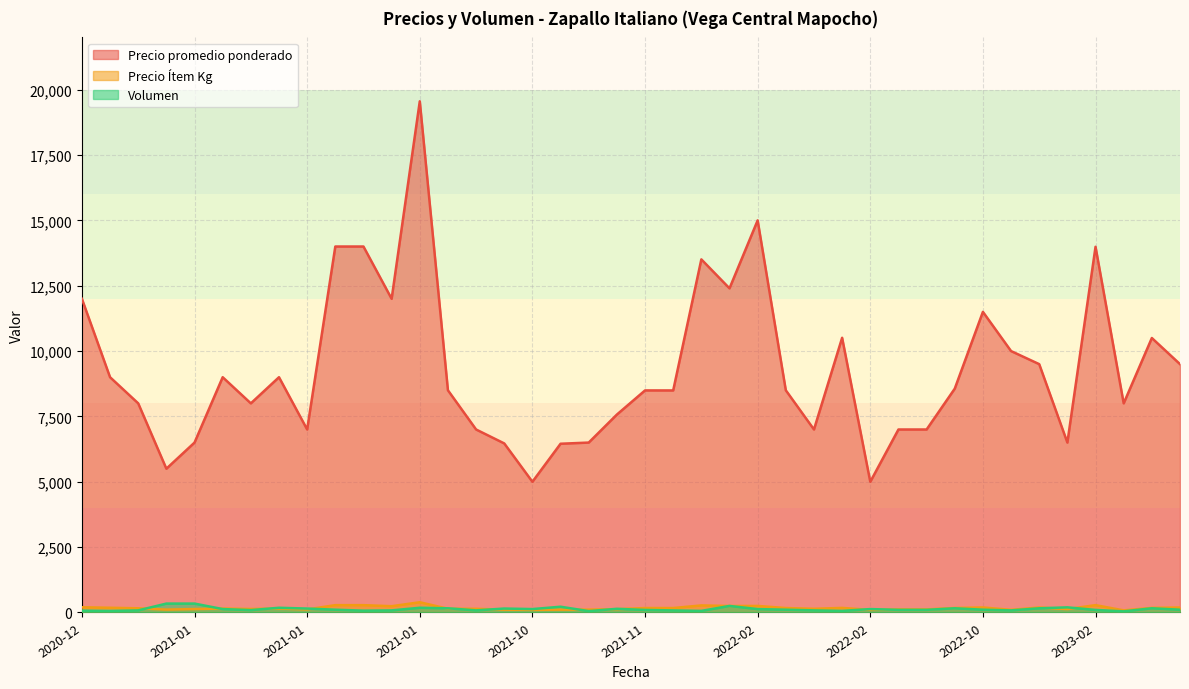

True or false: Precio Ítem Kg and Precio promedio ponderado intersect in this chart.

False